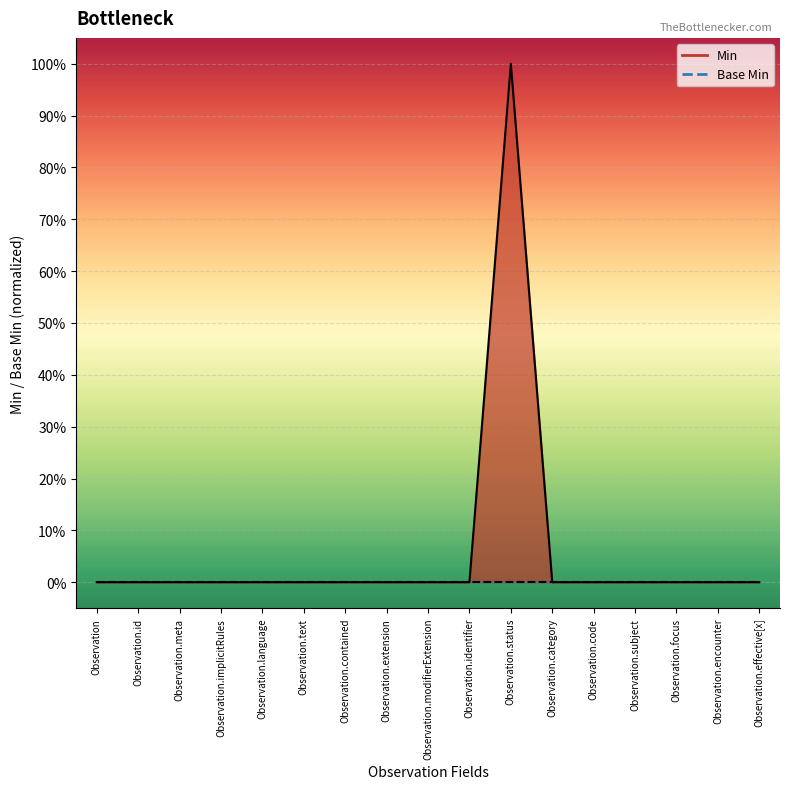

At which category is the sum across all series the highest?

Observation.status